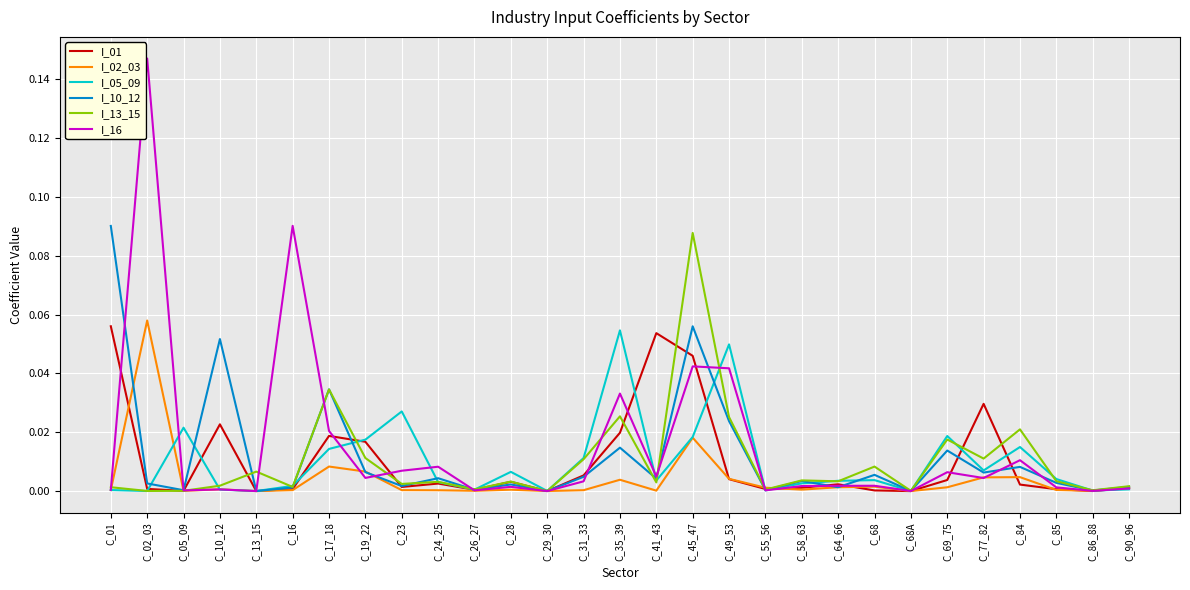

What position from the left is C_17_18?

7